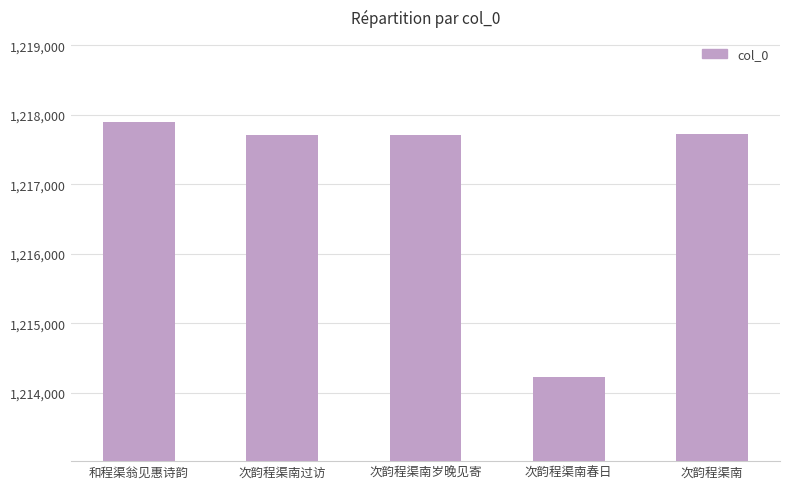

What is the label of the 3rd bar from the left?

次韵程渠南岁晚见寄